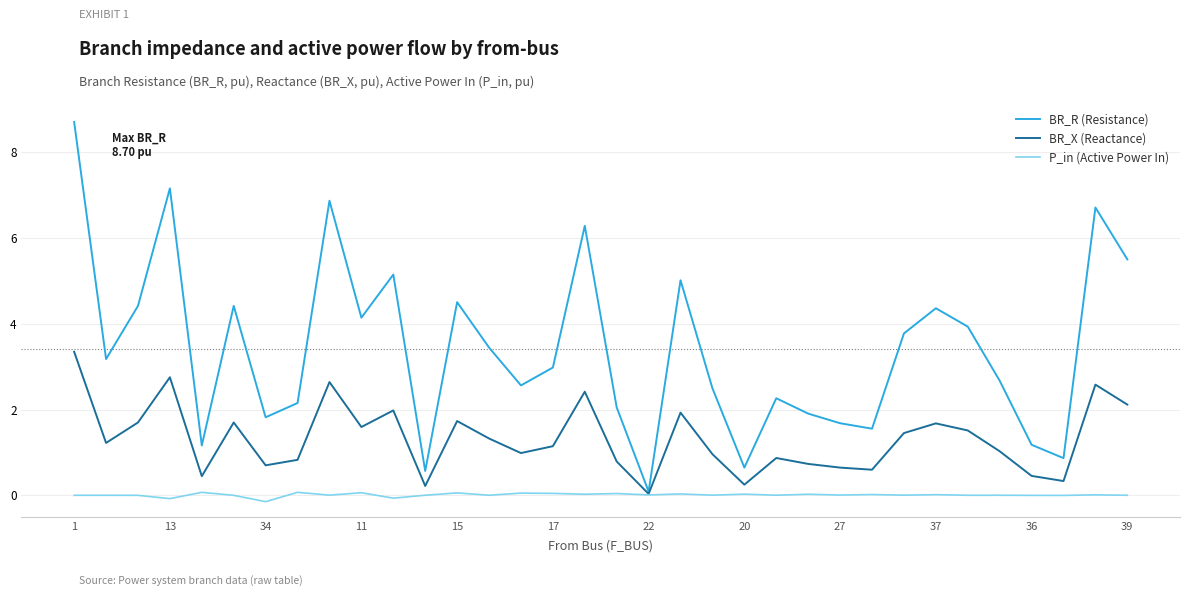

How many categories are shown in the chart?

34